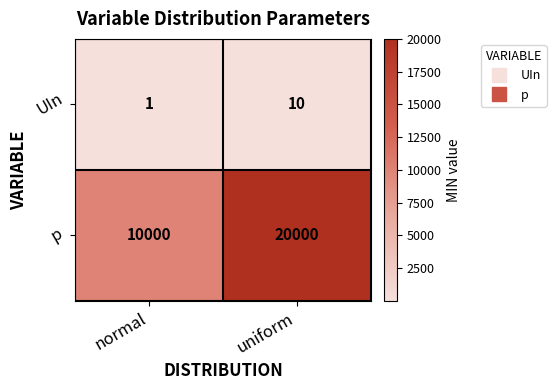

List the series in order of their overall mean, lowest first.

UIn, p